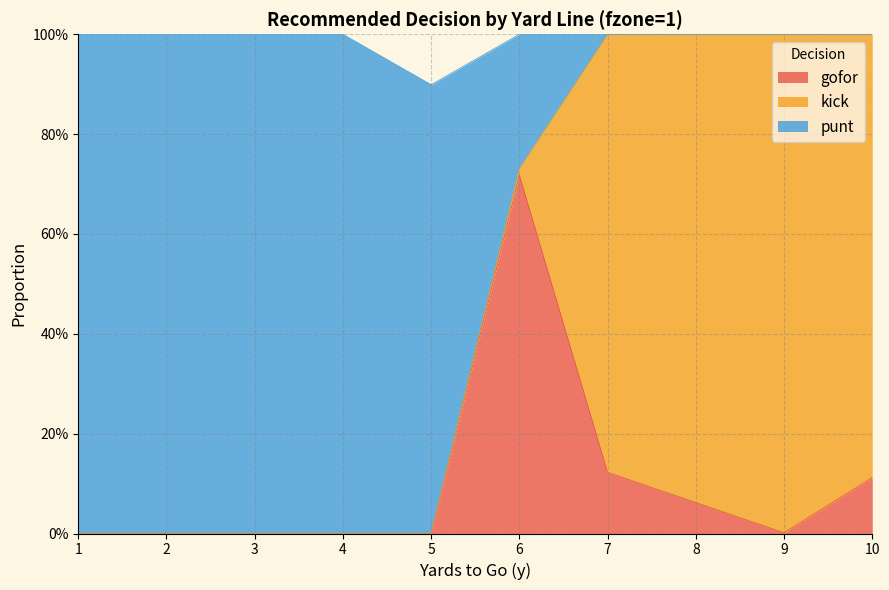

Which label corresponds to the smallest value in the chart?

1